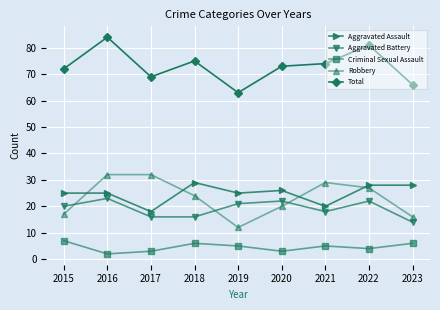

Is it true that Robbery equals 30 at 2015?

False